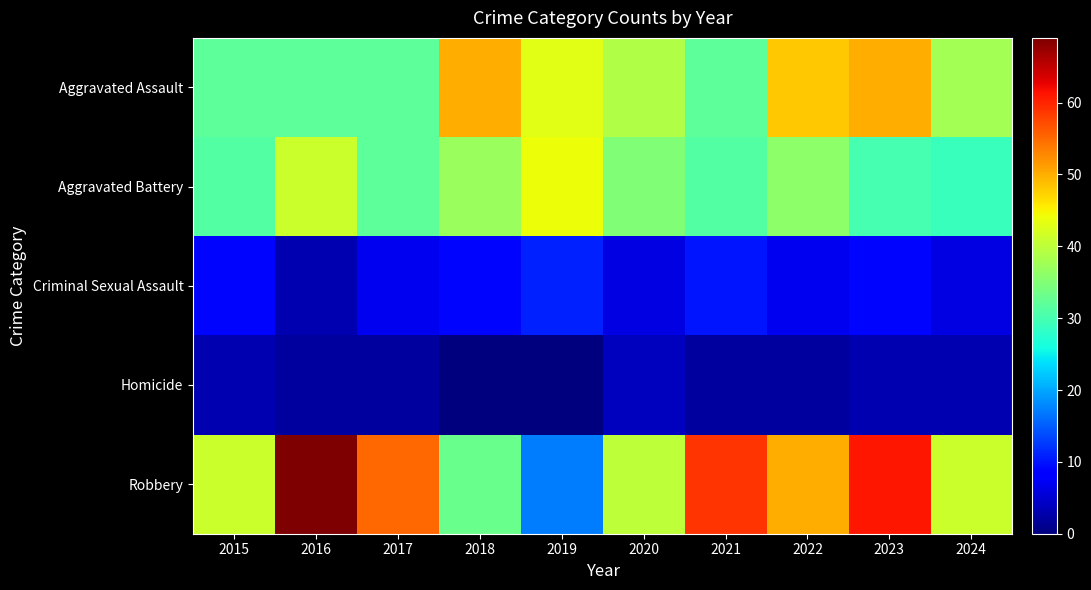

Which has a higher value, 2016 or 2017?

2016